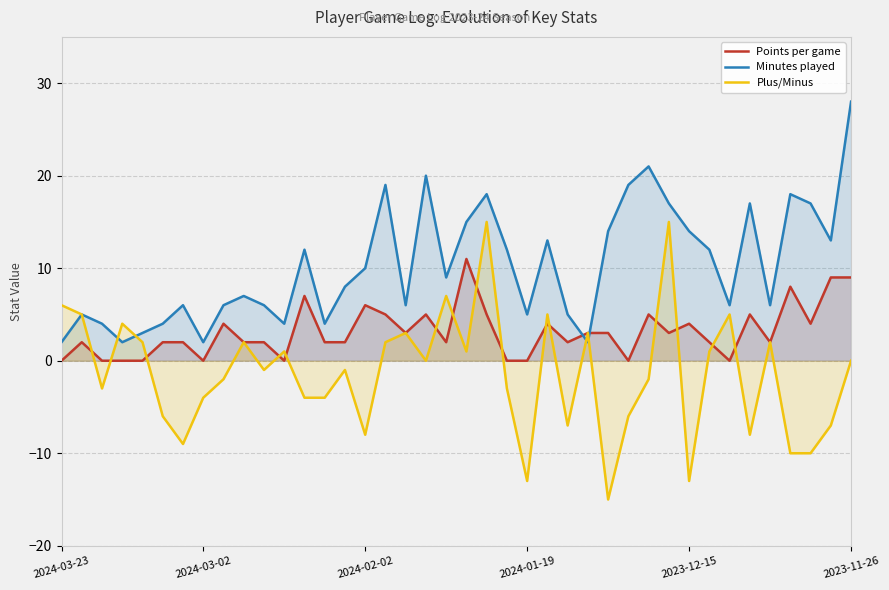

Reading left to right, what are all the values shown in this chart?

Points per game: 0	2	0	0	0	2	2	0	4	2	2	0	7	2	2	6	5	3	5	2	11	5	0	0	4	2	3	3	0	5	3	4	2	0	5	2	8	4	9	9
Minutes played: 2	5	4	2	3	4	6	2	6	7	6	4	12	4	8	10	19	6	20	9	15	18	12	5	13	5	2	14	19	21	17	14	12	6	17	6	18	17	13	28
Plus/Minus: 6	5	-3	4	2	-6	-9	-4	-2	2	-1	1	-4	-4	-1	-8	2	3	0	7	1	15	-3	-13	5	-7	3	-15	-6	-2	15	-13	1	5	-8	2	-10	-10	-7	0